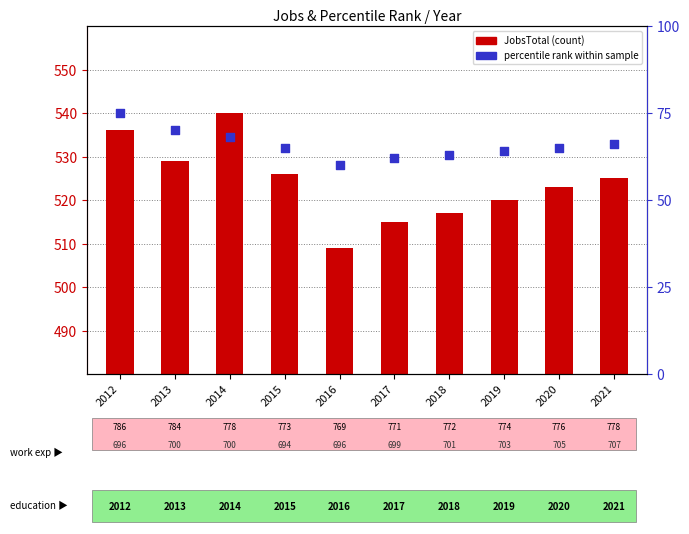

Which series reaches the minimum Y coordinate?

percentile rank